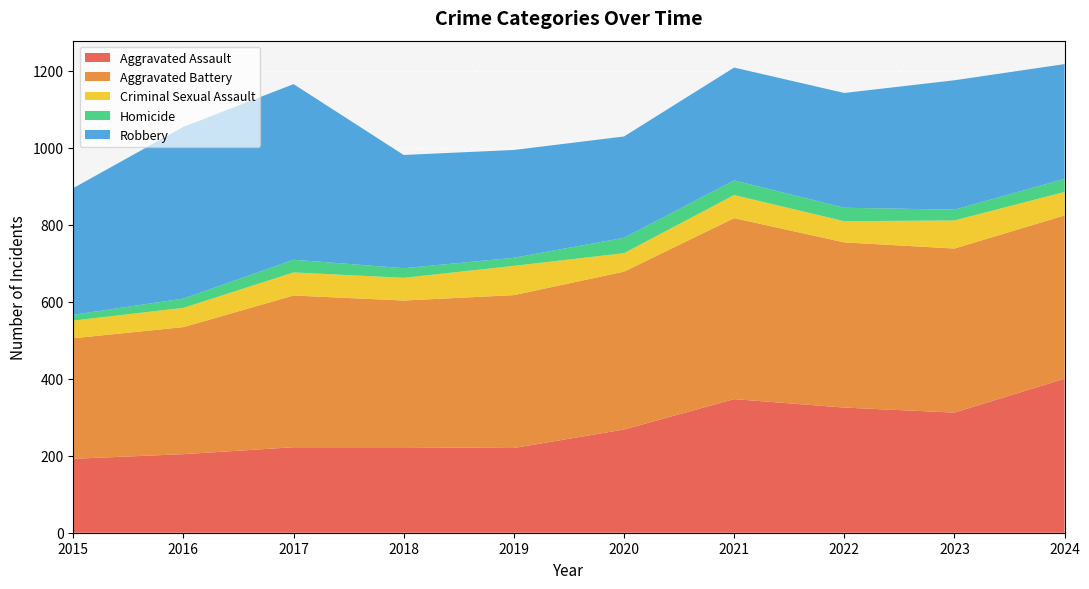

Reading right to left, list all the values displayed in this chart.

Aggravated Assault: 400	312	325	347	268	220	222	222	204	192
Aggravated Battery: 424	426	429	470	410	397	381	394	330	313
Criminal Sexual Assault: 61	73	55	60	48	76	59	60	50	46
Homicide: 34	28	35	38	40	21	25	33	24	15
Robbery: 298	336	298	293	263	280	294	456	446	329